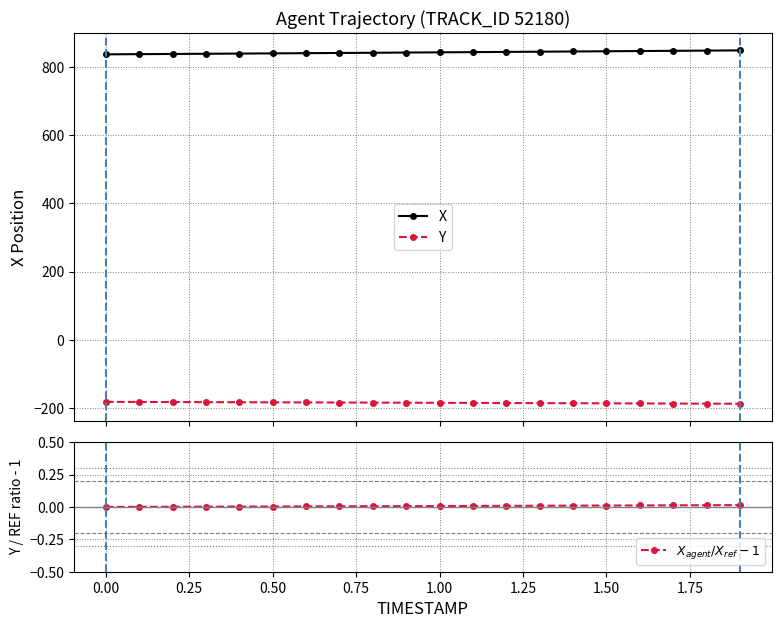

True or false: X and Y cross at least once.

False